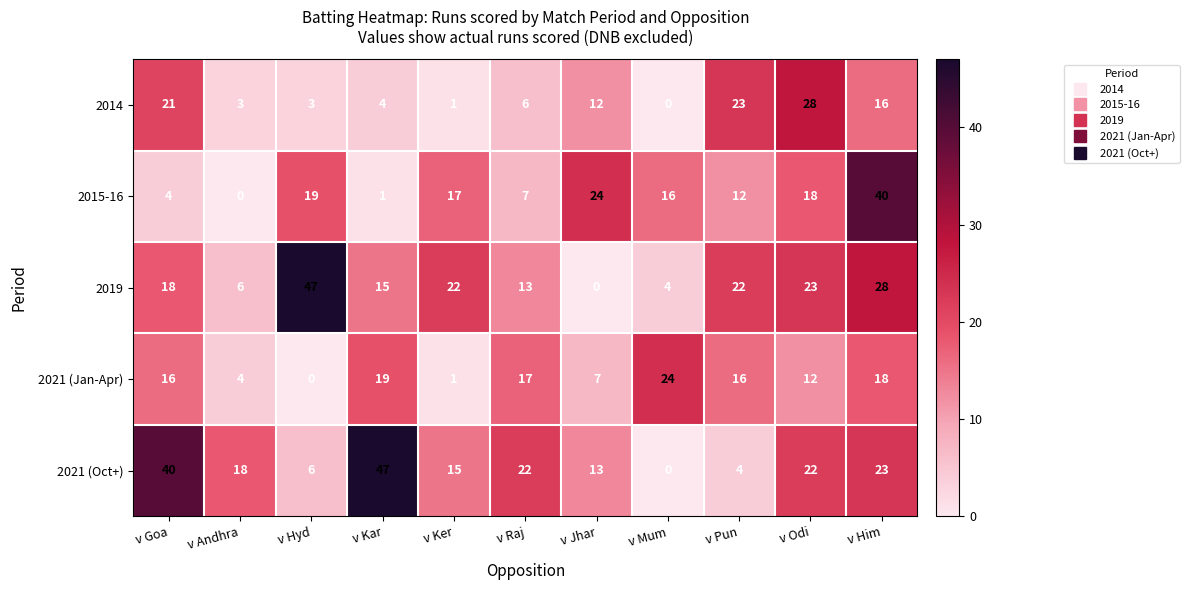

What is the spread (max minus min) of values at v Mum?

24